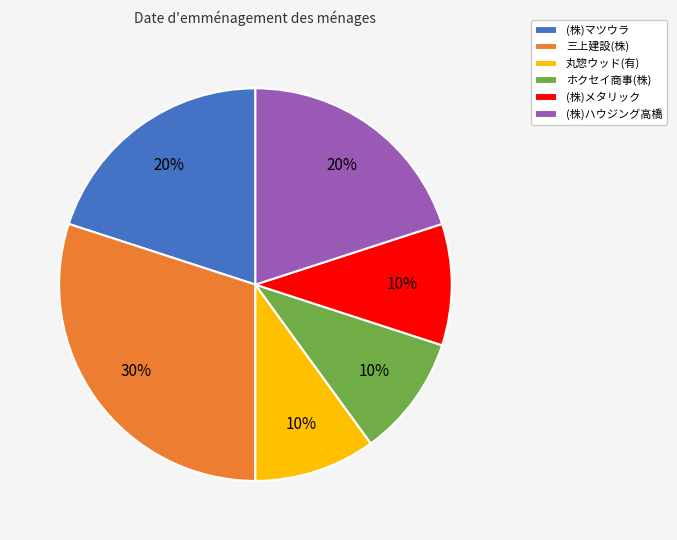

Is there a majority slice in this chart?

No